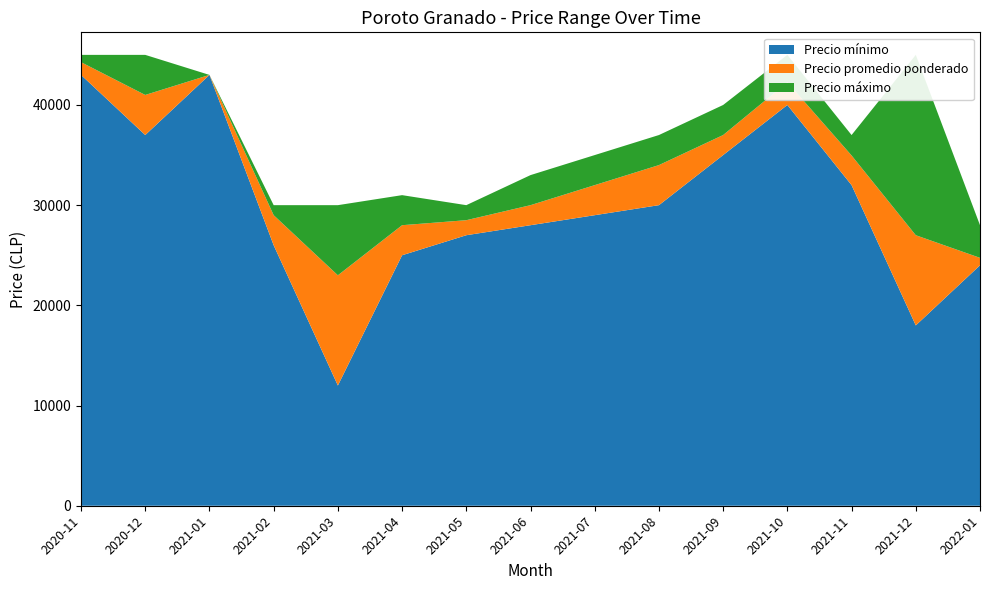

Reading left to right, transcribe all the data shown in this chart.

Precio mínimo: 2020-11=43000	2020-12=37000	2021-01=43000	2021-02=26000	2021-03=12000	2021-04=25000	2021-05=27000	2021-06=28000	2021-07=29000	2021-08=30000	2021-09=35000	2021-10=40000	2021-11=32000	2021-12=18000	2022-01=24000
Precio promedio ponderado: 2020-11=44273	2020-12=41000	2021-01=43000	2021-02=29000	2021-03=23000	2021-04=28000	2021-05=28500	2021-06=30000	2021-07=32000	2021-08=34000	2021-09=37000	2021-10=42273	2021-11=34960	2021-12=27000	2022-01=24743
Precio máximo: 2020-11=45000	2020-12=45000	2021-01=43000	2021-02=30000	2021-03=30000	2021-04=31000	2021-05=30000	2021-06=33000	2021-07=35000	2021-08=37000	2021-09=40000	2021-10=45000	2021-11=37000	2021-12=45000	2022-01=28000